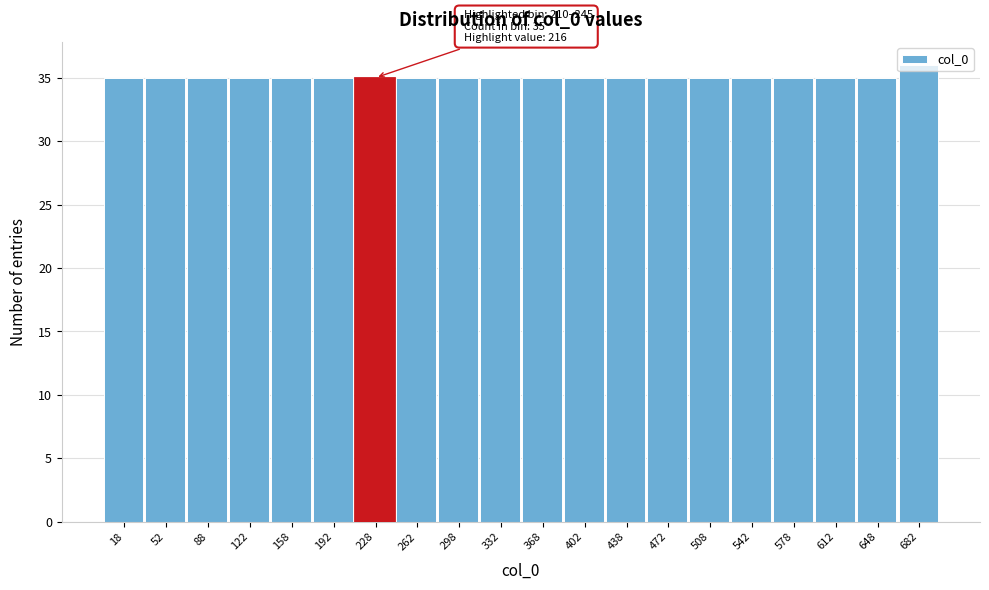

Which range on the x-axis has the tallest bar?

665 to 700